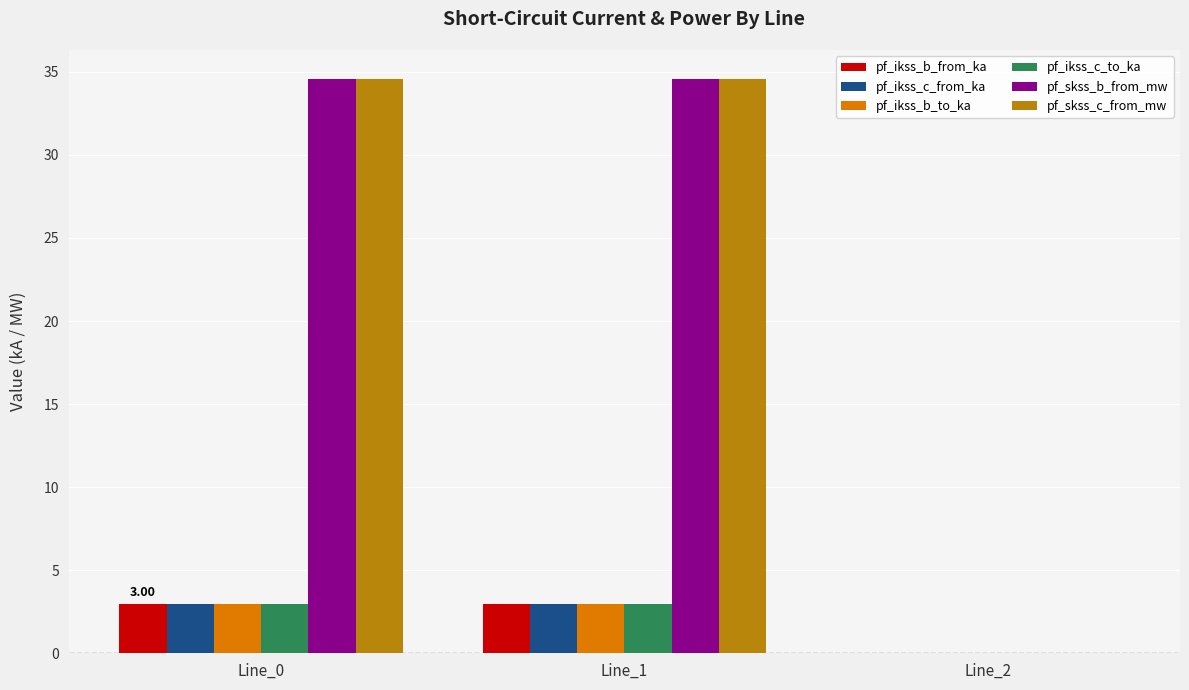

How many groups of bars are there?

3